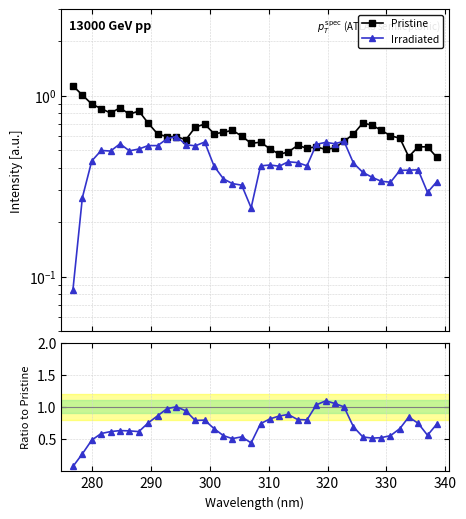

How many interior local valleys does the Irradiated / Pristine series have?

7